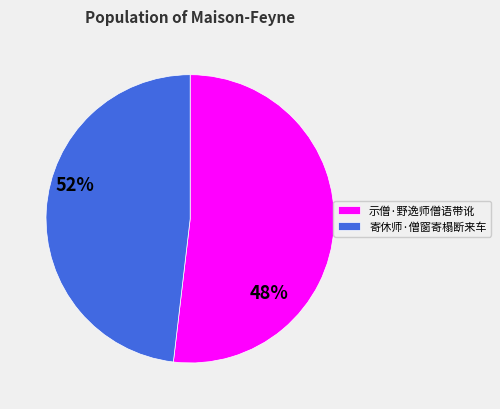

Which slice represents more than half of the pie?

示僧·野逸师僧语带讹